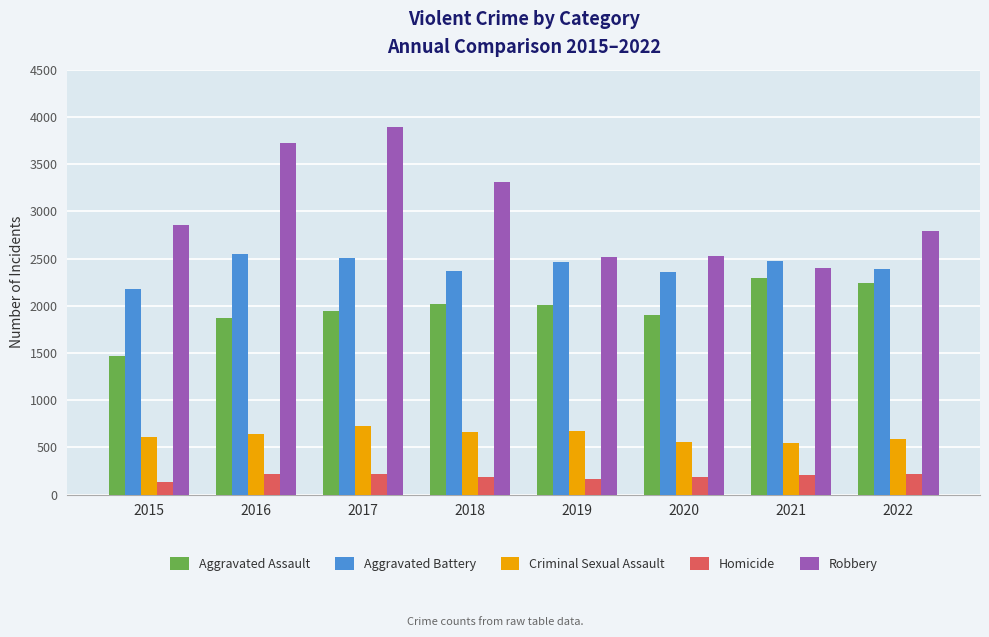

Are the bars horizontal?

No